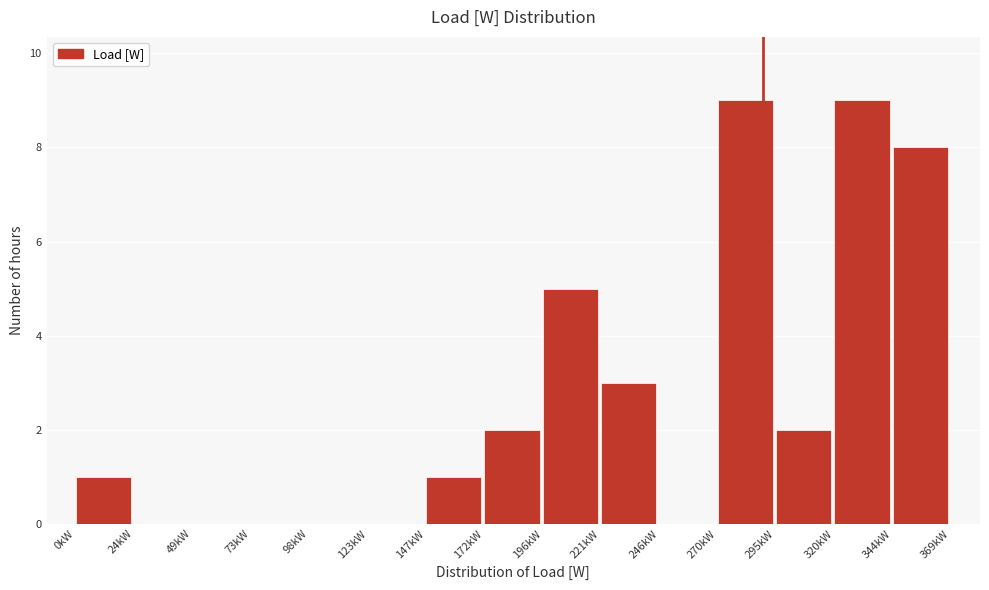

Reading left to right, what are all the values shown in this chart?

0kW=1	24kW=0	49kW=0	73kW=0	98kW=0	123kW=0	147kW=1	172kW=2	196kW=5	221kW=3	246kW=0	270kW=9	295kW=2	320kW=9	344kW=8